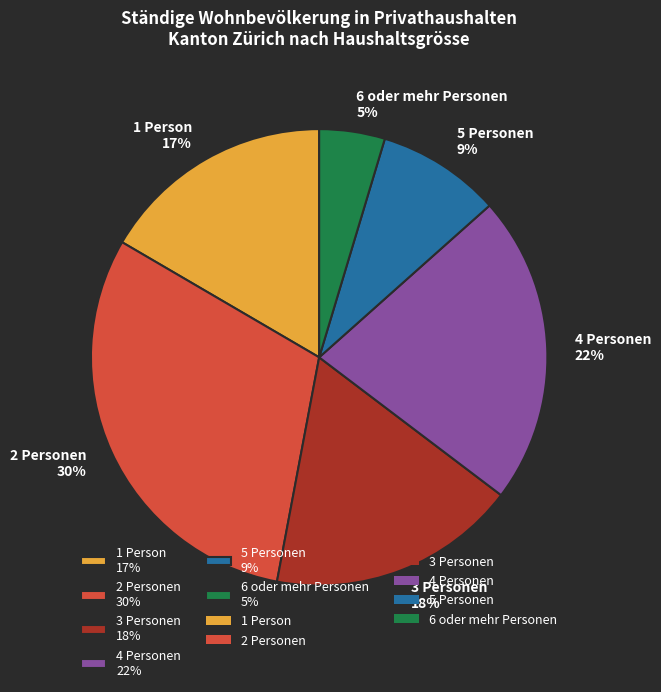

Which slice is the largest?

2 Personen